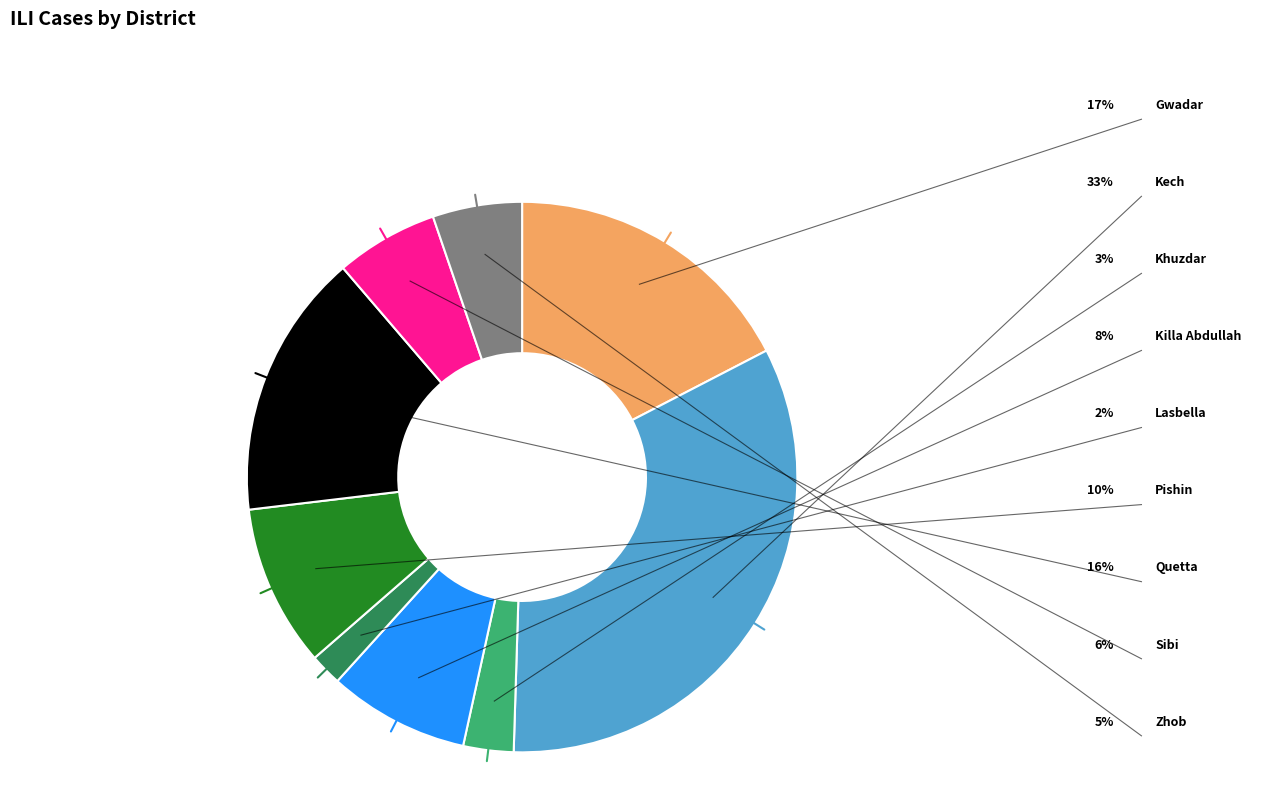

Does any single category account for the majority?

No